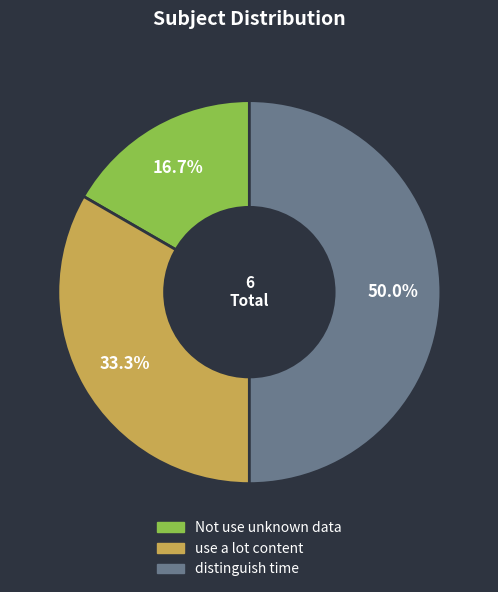

What percentage is NOT represented by distinguish time?

50.0%